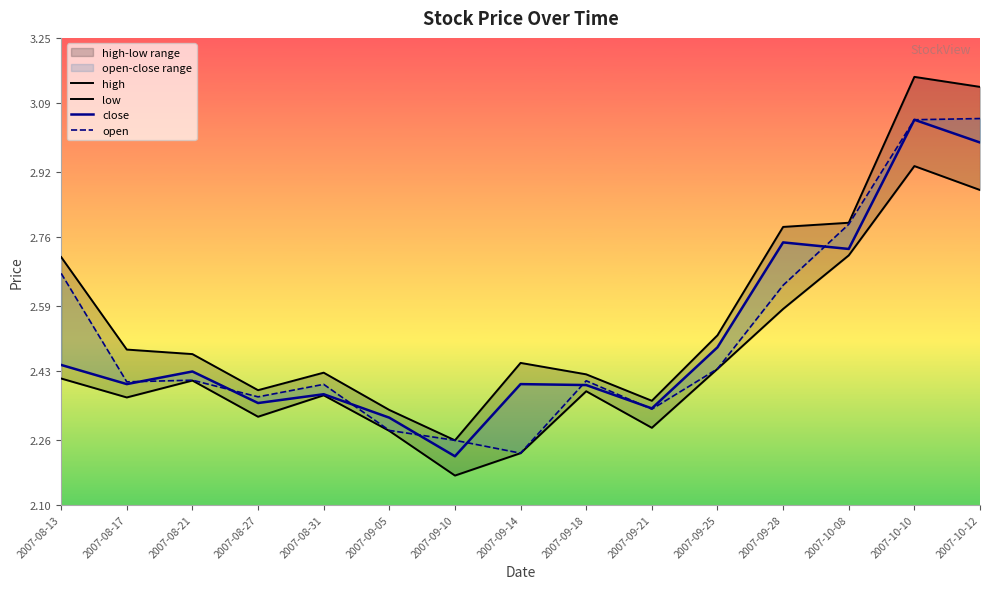

In high, how many points are lower than both neighbors (excluding endpoints)?

3